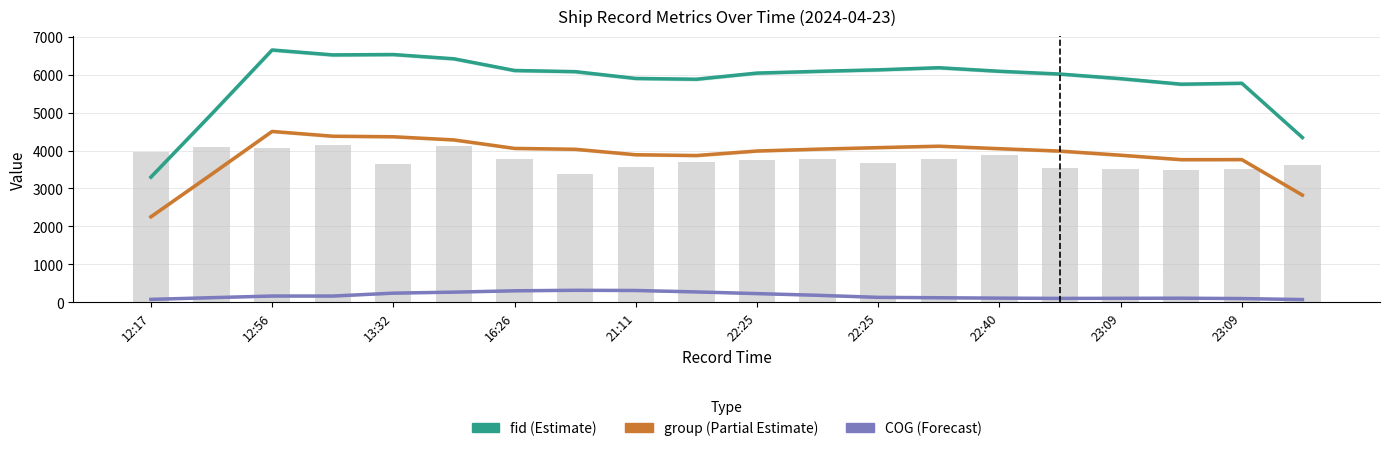

What are all the series names shown in the legend?

fid, group, COG